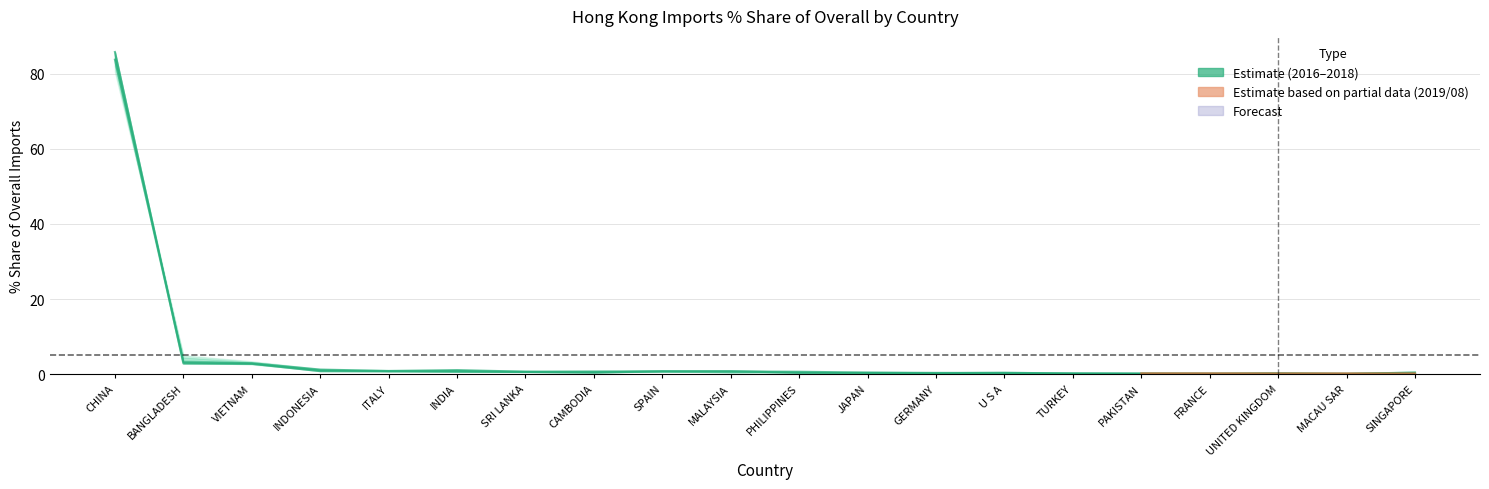

What is the total value across all series at VIETNAM?

5.7